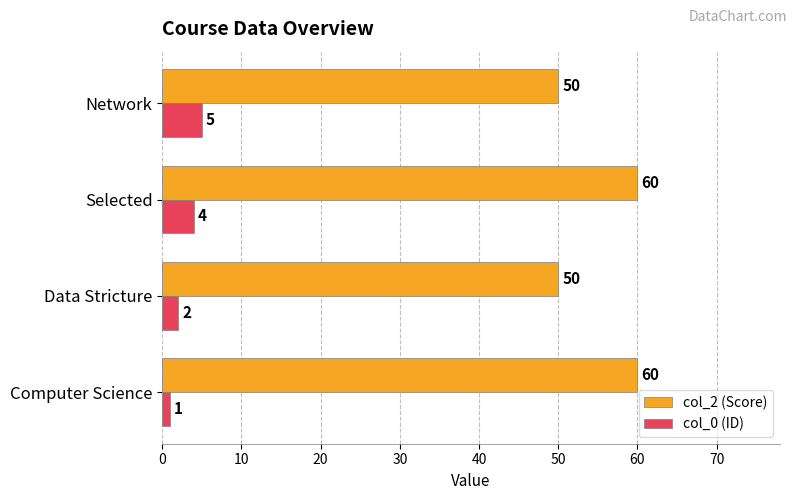

Rank the categories by col_0 (ID) value from lowest to highest.

Computer Science, Data Stricture, Selected, Network